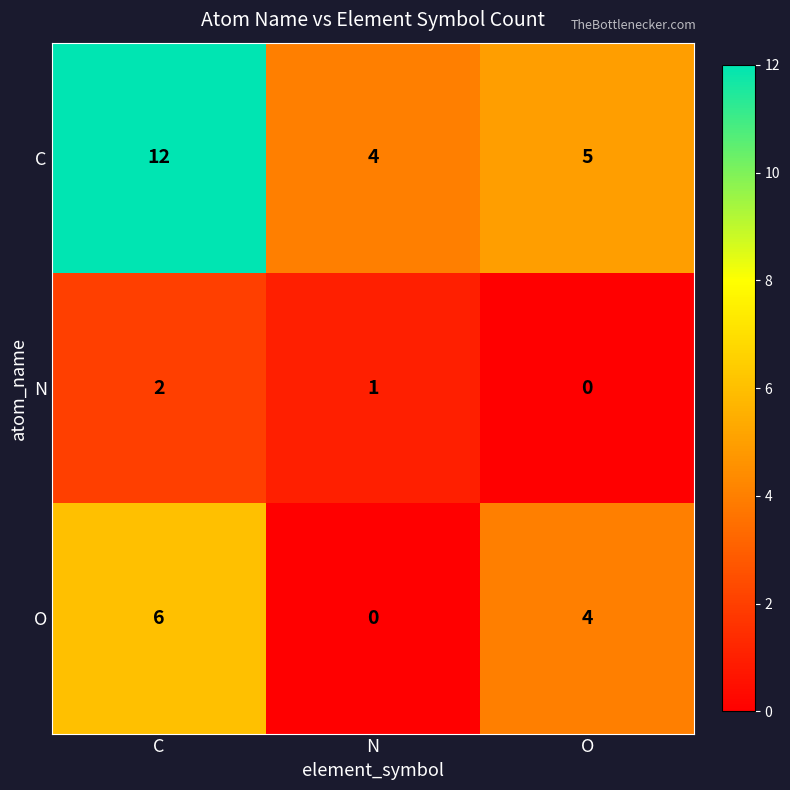

Which series has the largest range (max minus min)?

C